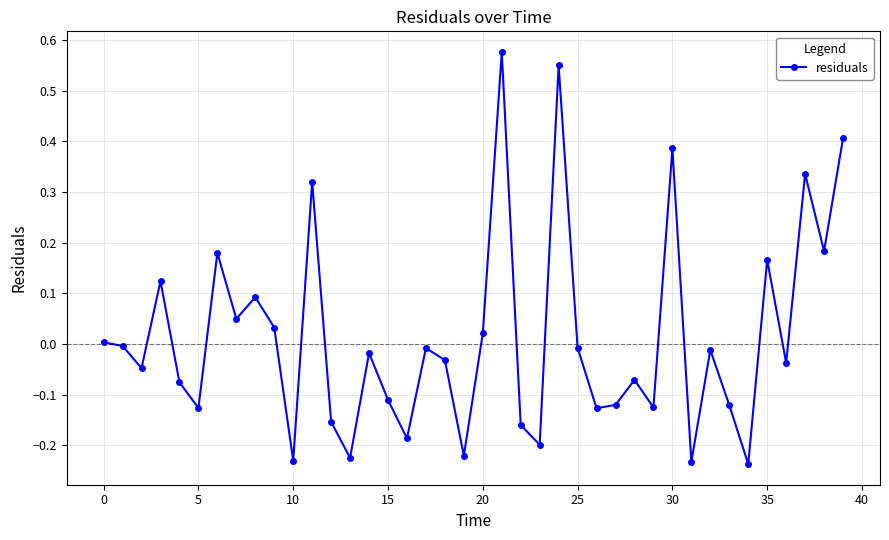

What is the difference between the maximum and minimum values?

0.8